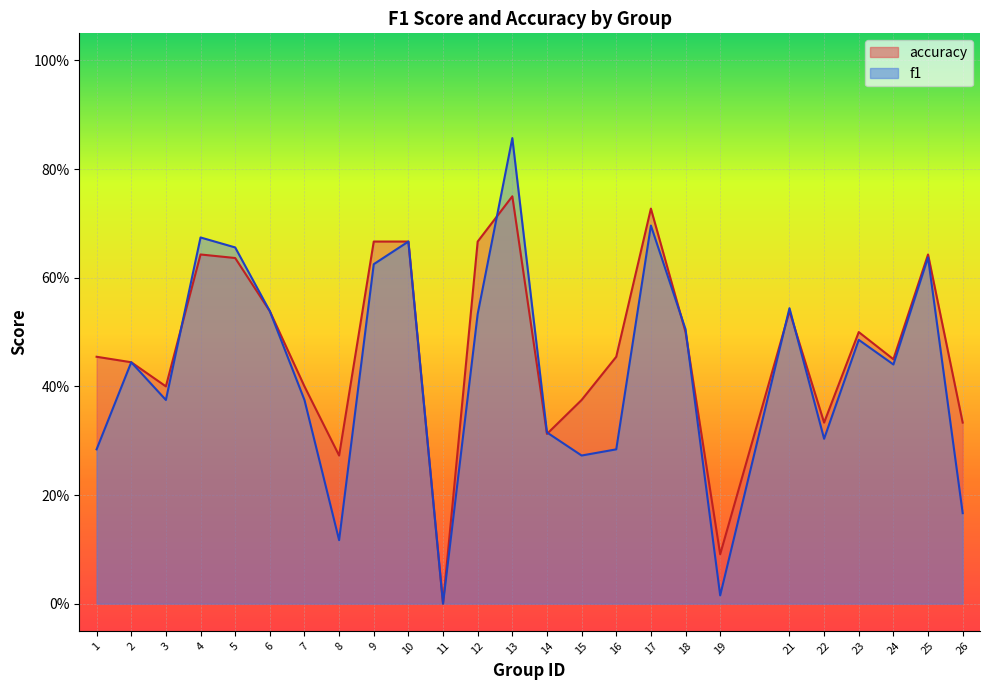

What is the sum of the accuracy values at 16 and 7?

0.9